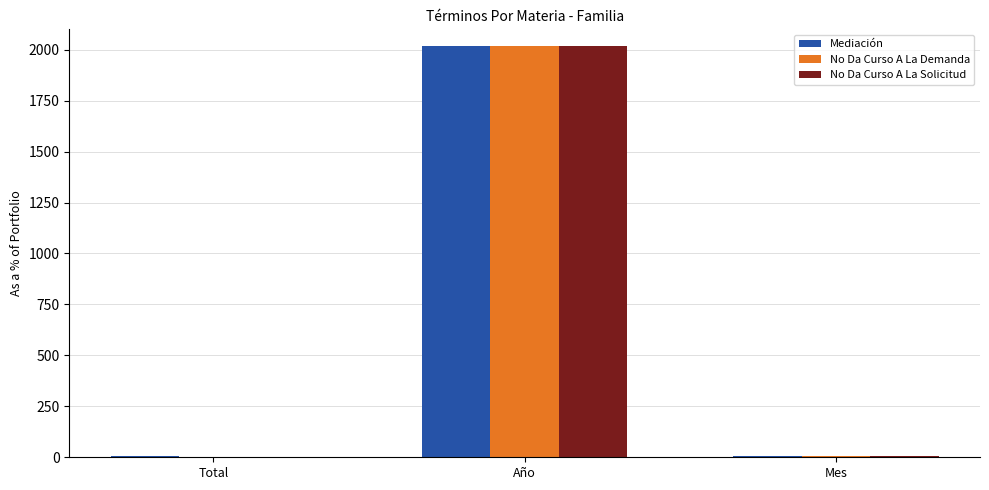

The Mediación series shows 2737 at Año. True or false?

False